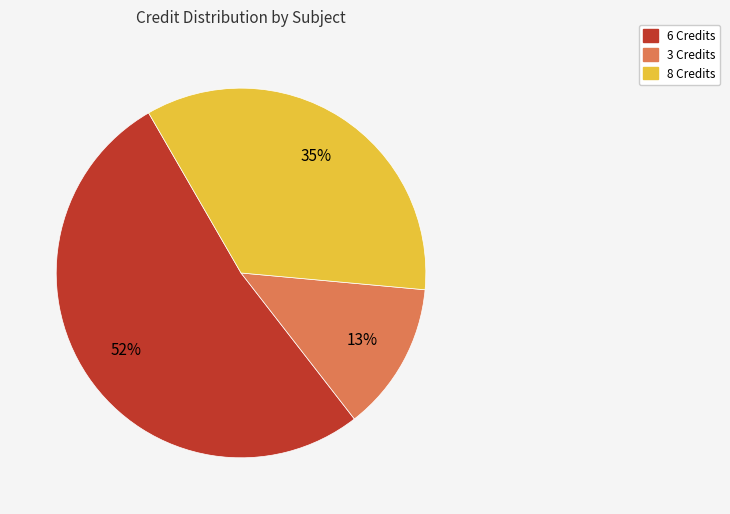

Does any single category account for the majority?

Yes